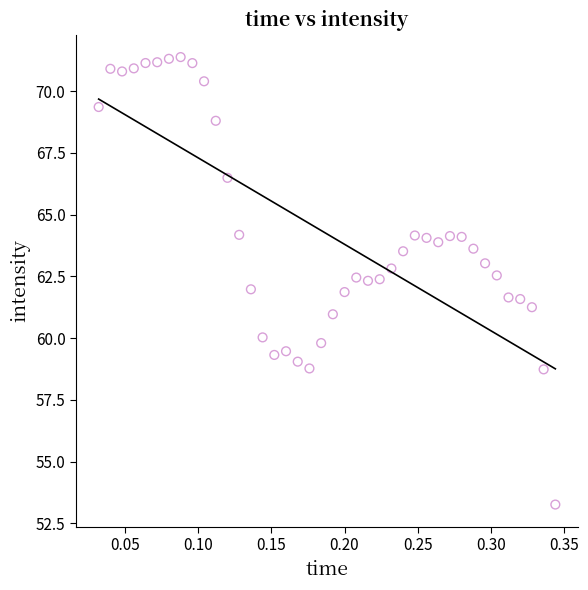

What is the range of X values (max minus min)?

0.3